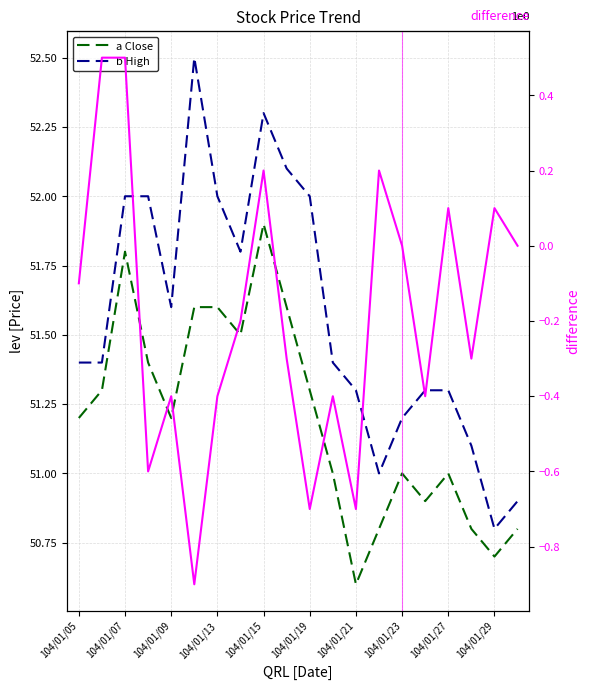

List the series in order of their peak value, highest first.

b High, a Close, difference